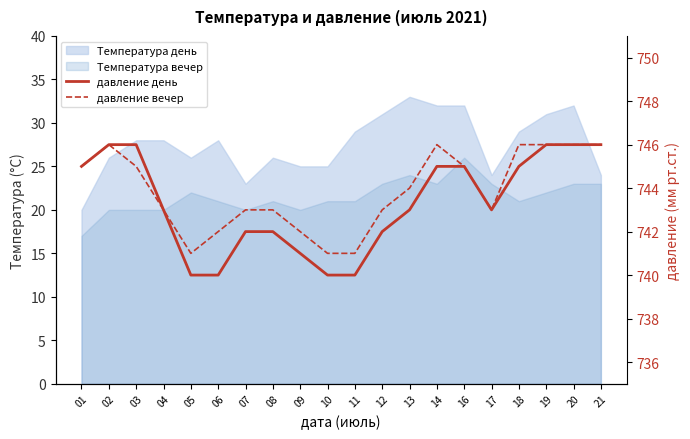

How many values in the давление день series are below 743?

8